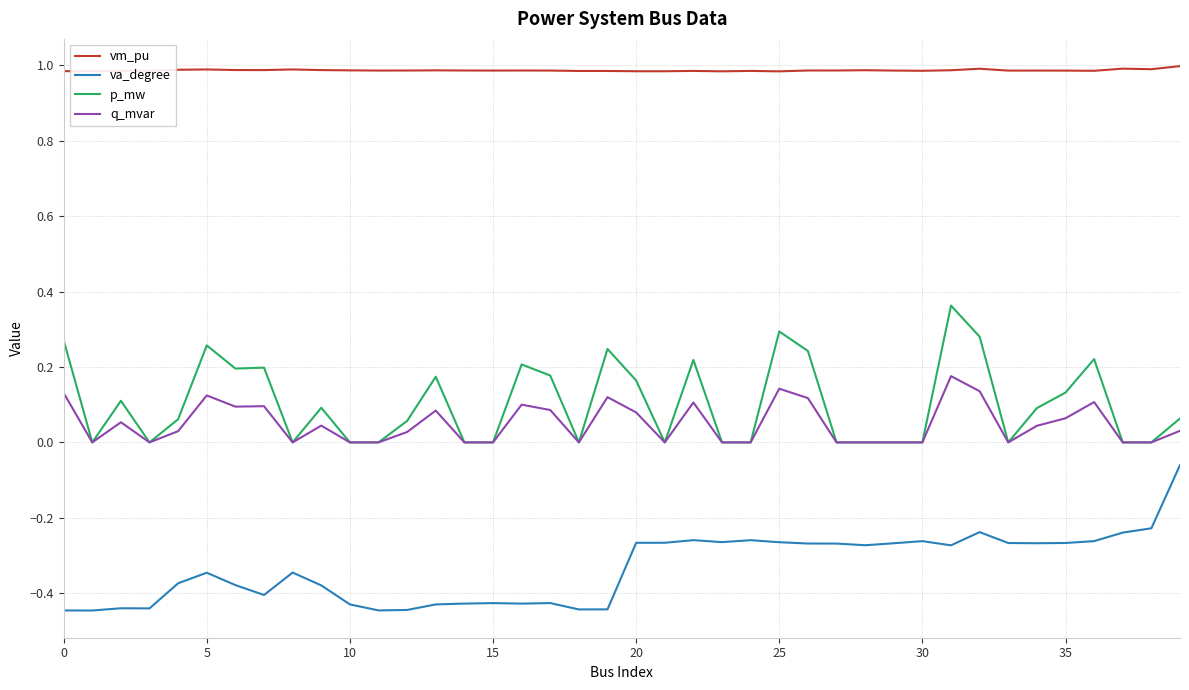

Count the number of categories in the chart.

40